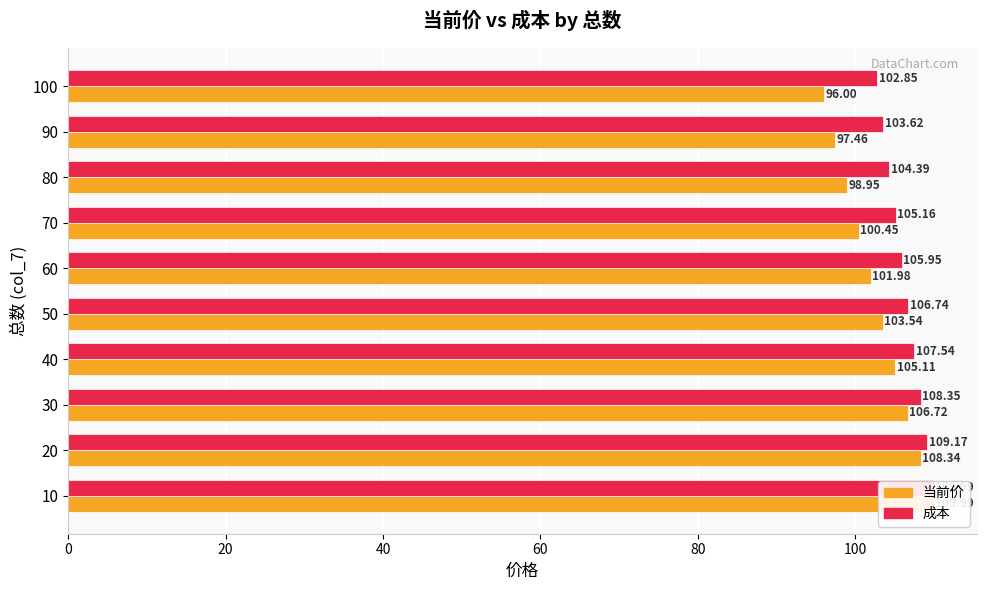

What is the difference between the maximum and minimum values in the 成本 series?

7.1